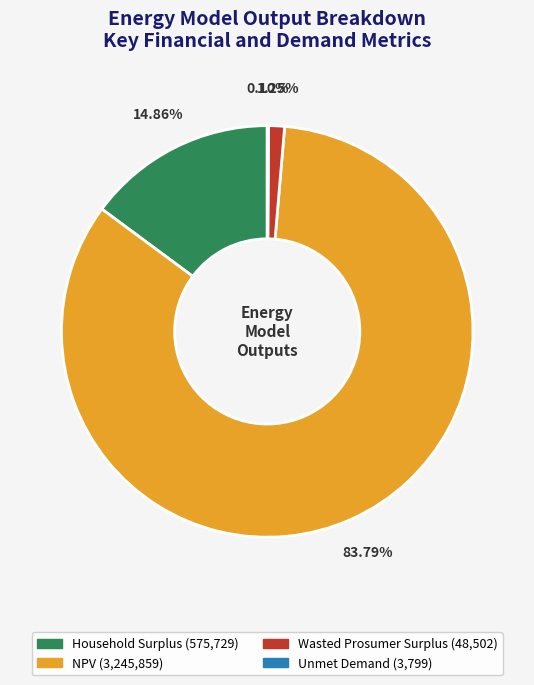

To the nearest percent, what portion does Household Surplus represent?

15%